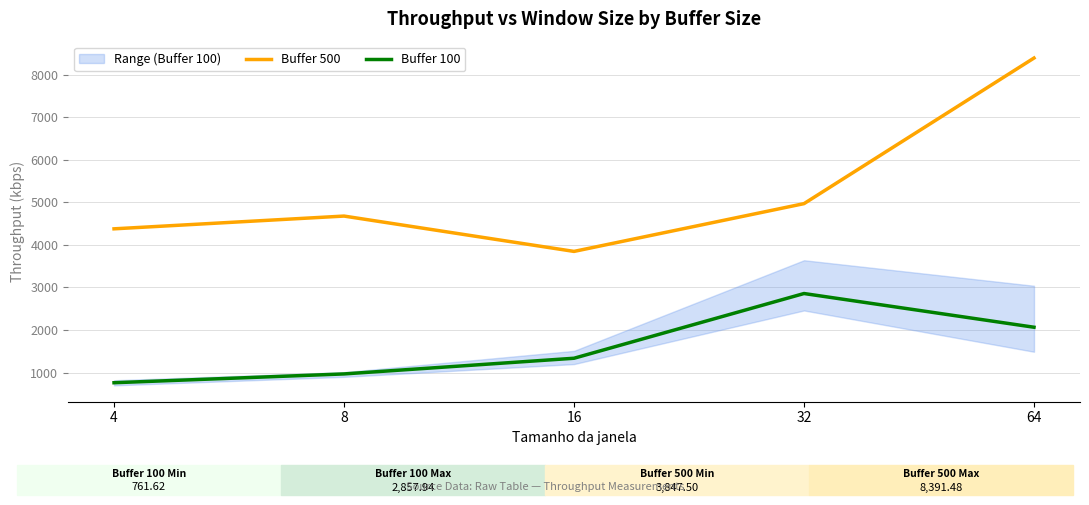

Reading right to left, transcribe all the data shown in this chart.

Buffer 500: 64=8391.5	32=4970.1	16=3847.5	8=4677.9	4=4378.1
Buffer 100: 64=2065.7	32=2857.9	16=1337.0	8=968.5	4=761.6